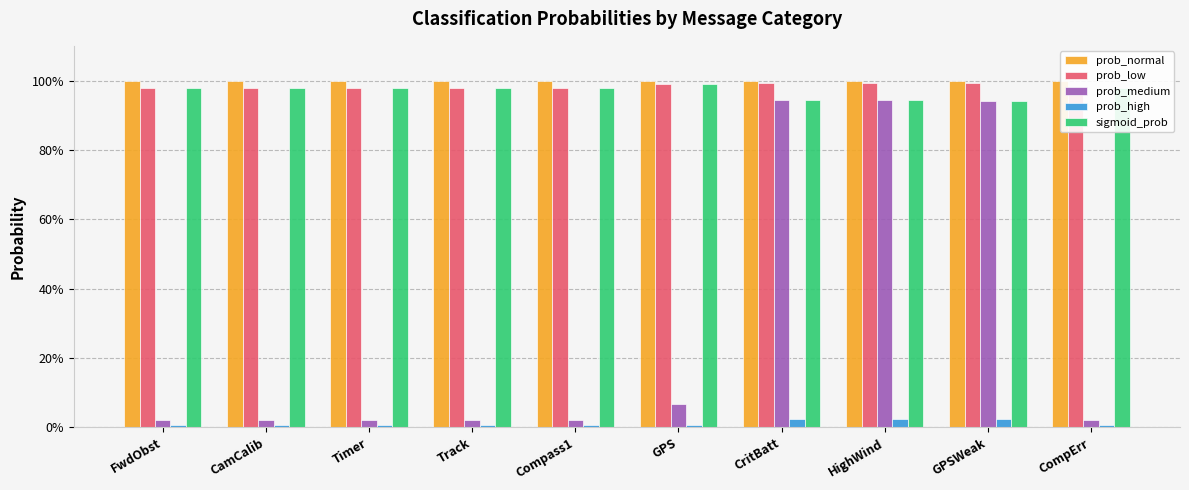

True or false: prob_low has a value of 1.0 at Timer.

True